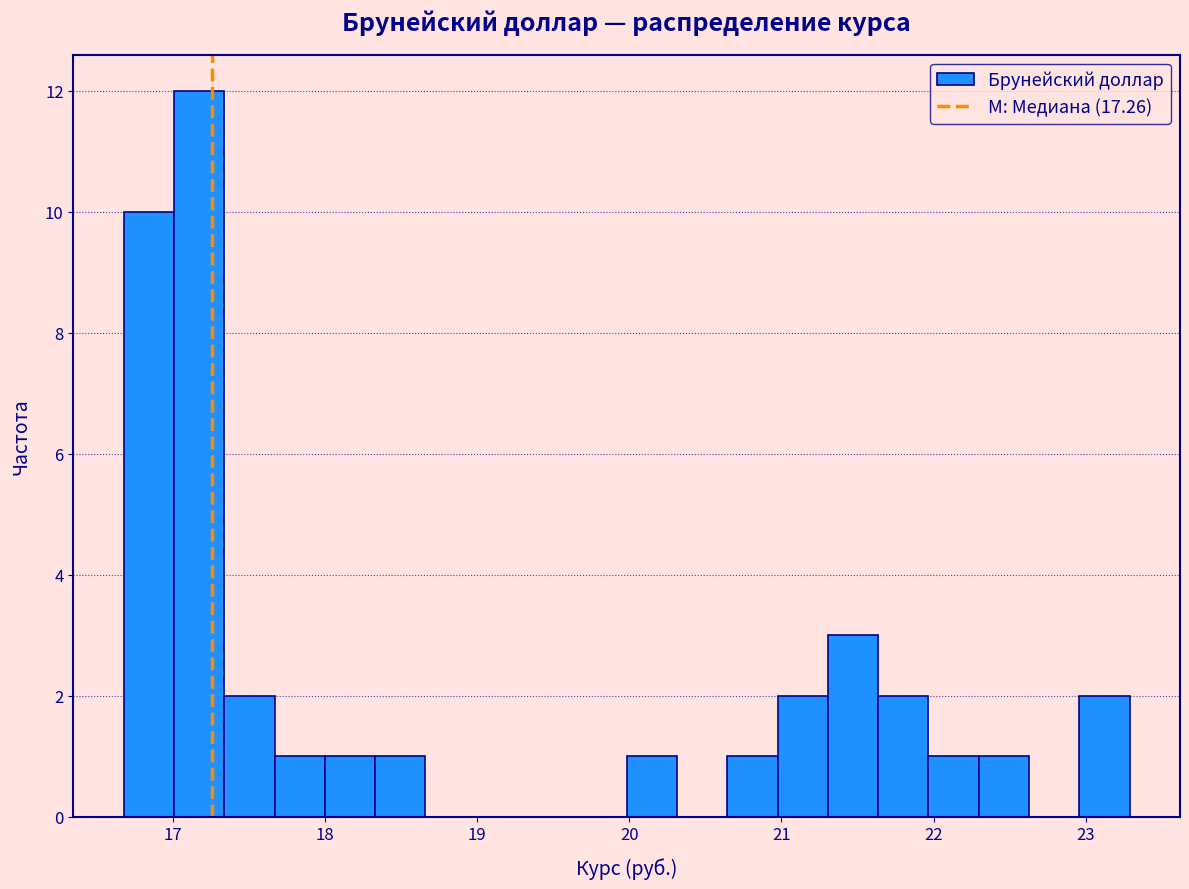

Around what value on the x-axis is the tallest bar? Give the approximate position of its centre, as read against the axis.

17.2